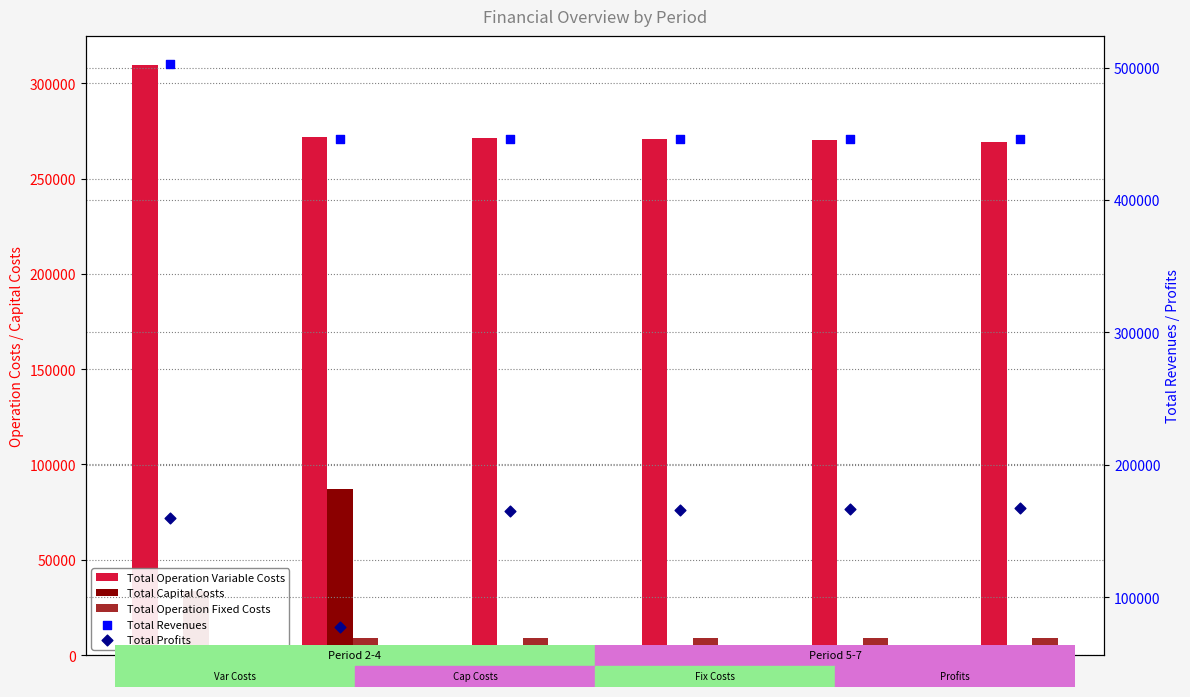

What are all the series names shown in the legend?

Total Operation Variable Costs, Total Capital Costs, Total Operation Fixed Costs, Total Revenues, Total Profits